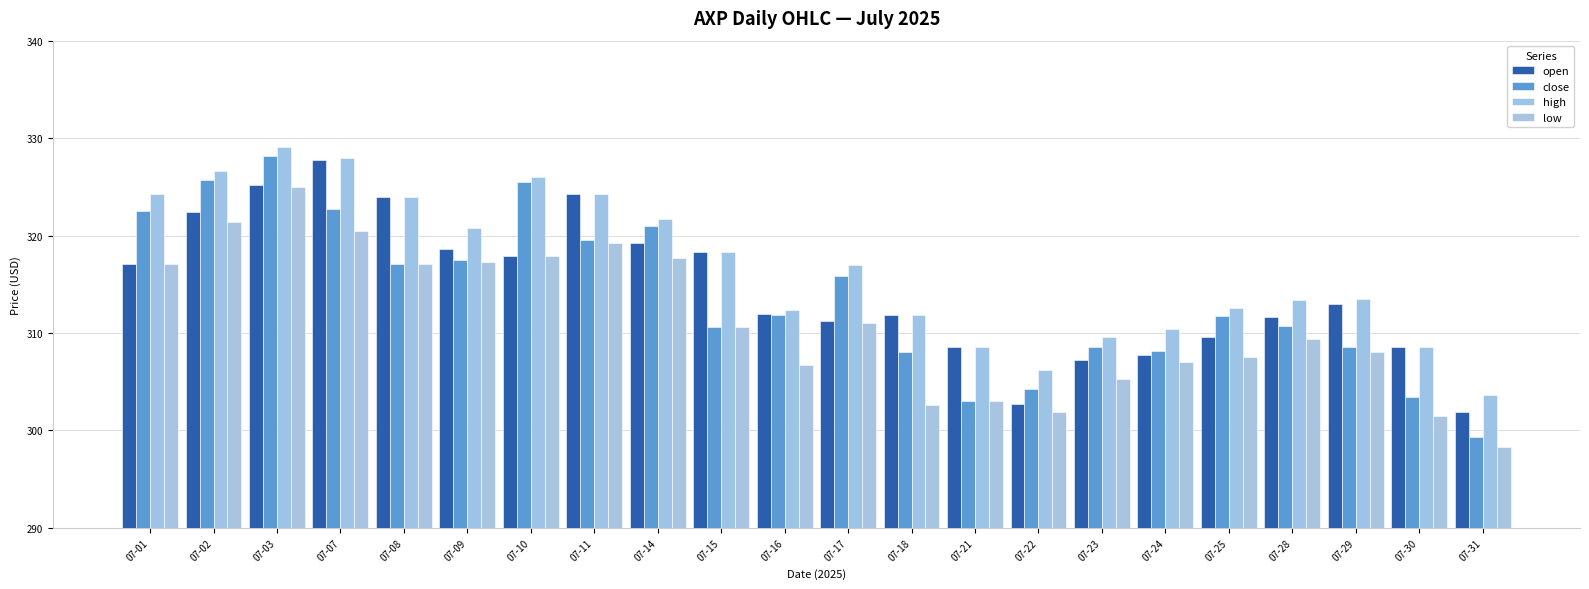

Is it true that low equals 469.8 at 07-01?

False